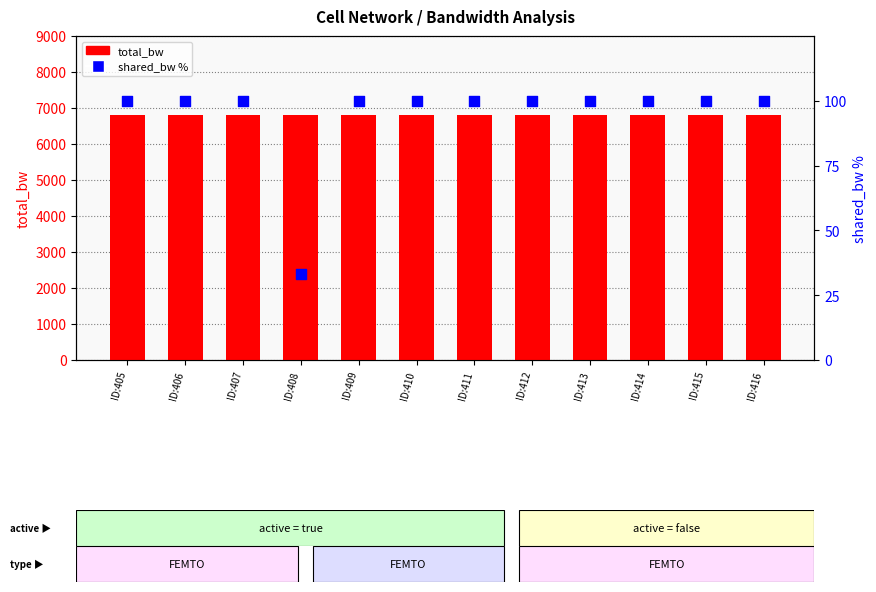

Is the value of shared_bw % at ID:412 greater than the value of total_bw at ID:405?

No